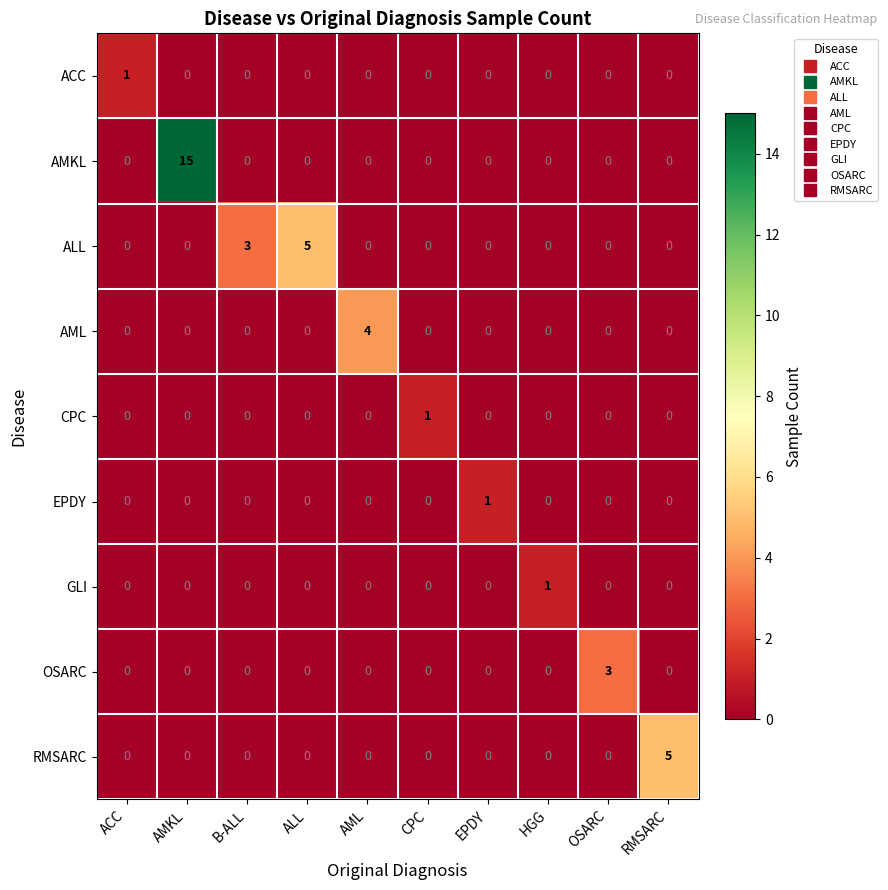

Is it true that GLI equals 0 at EPDY?

True